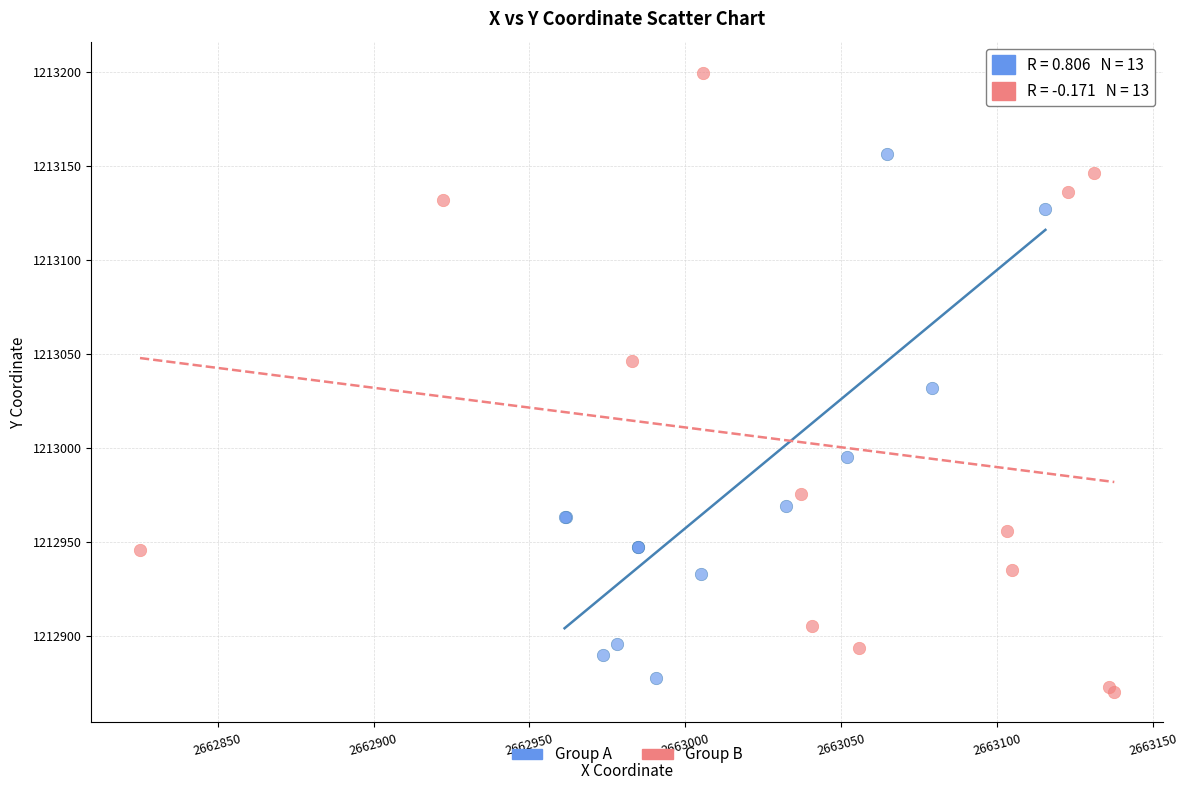

Which series has the widest spread of Y values?

Group B